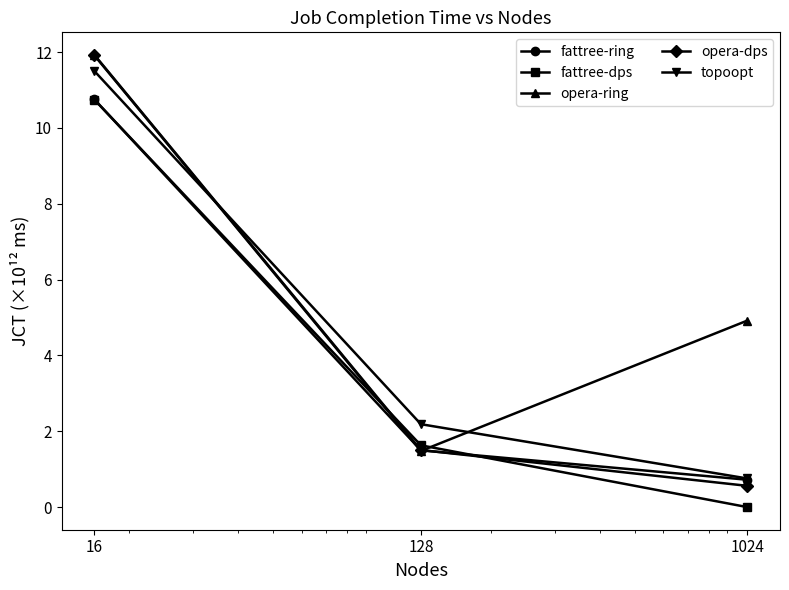

How many data points in opera-ring are above 4?

2